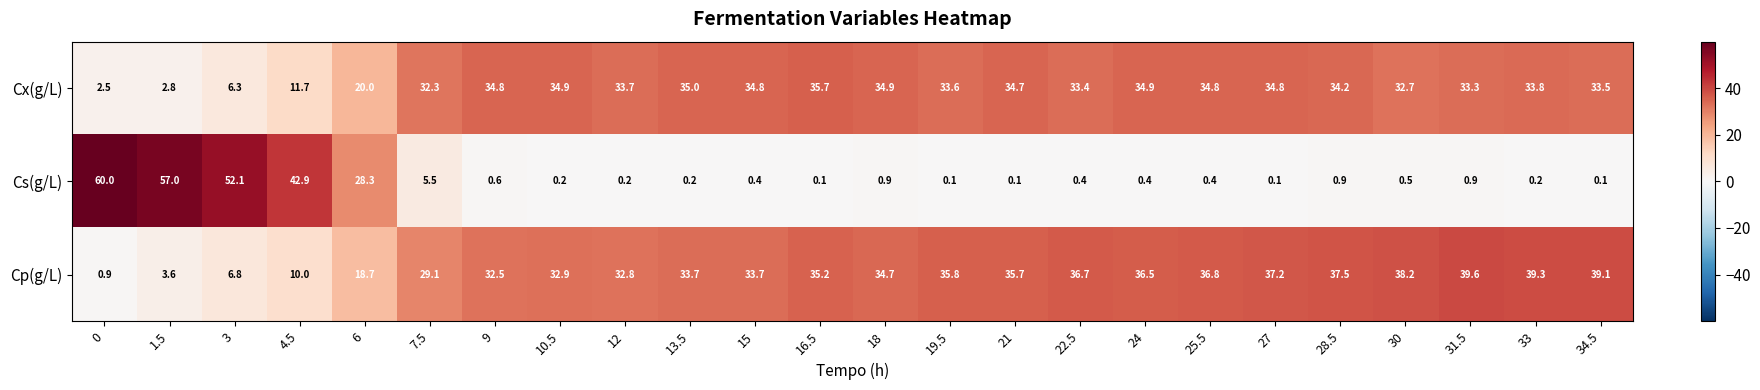

Rank the series by their maximum value, from highest to lowest.

Cs(g/L), Cp(g/L), Cx(g/L)